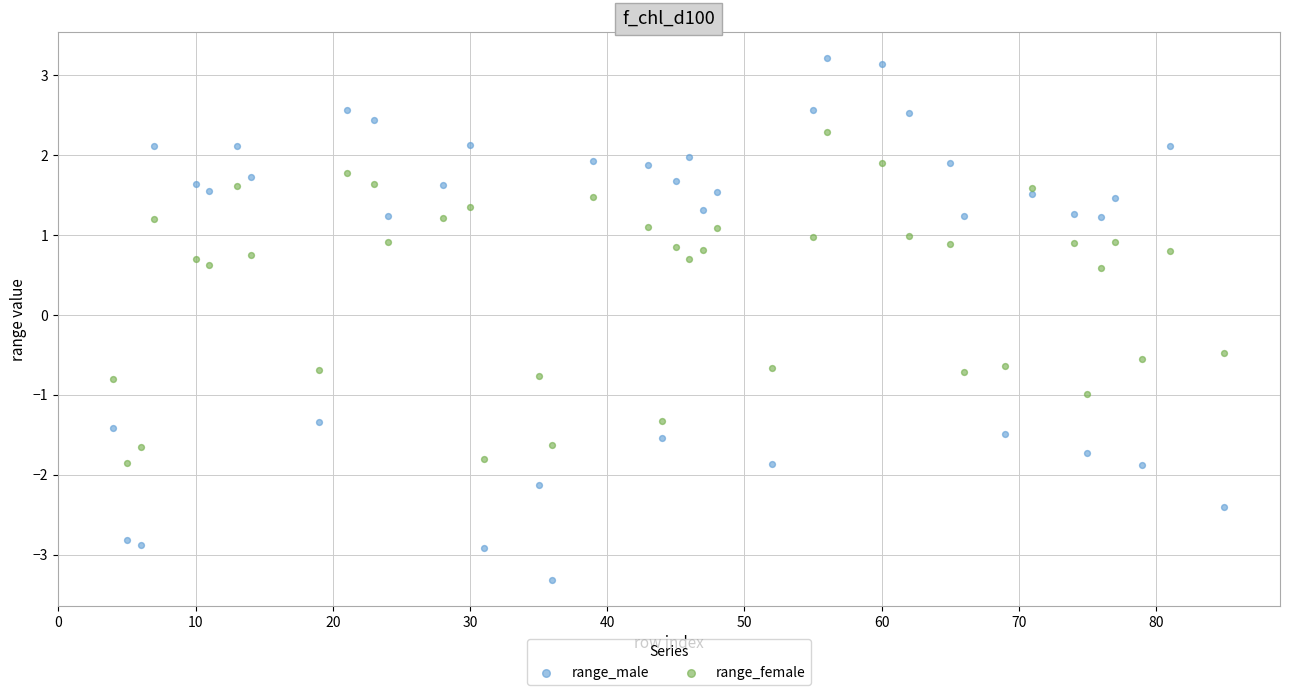

Which series contains the highest Y value?

range_male